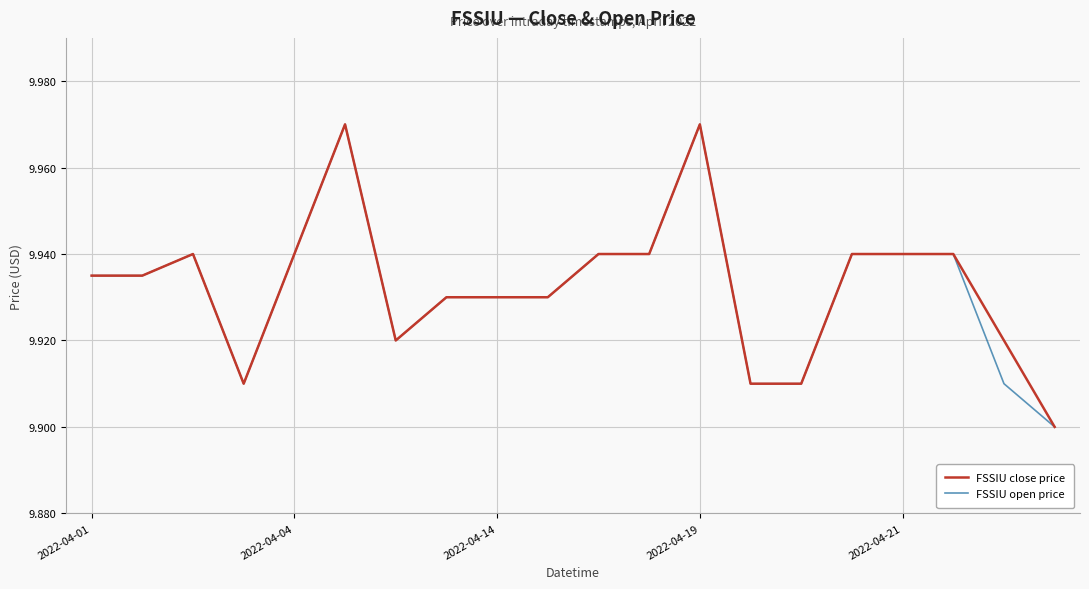

How many lines are shown in the chart?

2